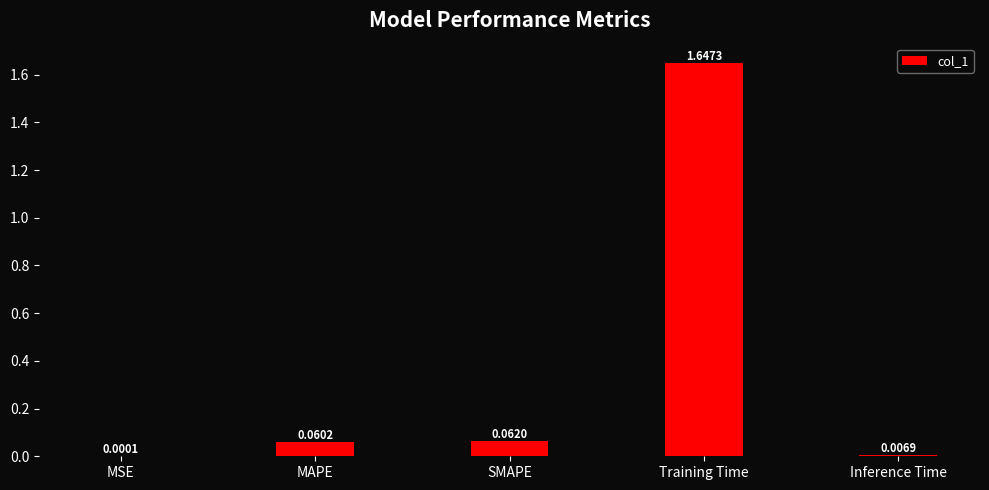

What is the change in value from MSE to MAPE?

+0.1